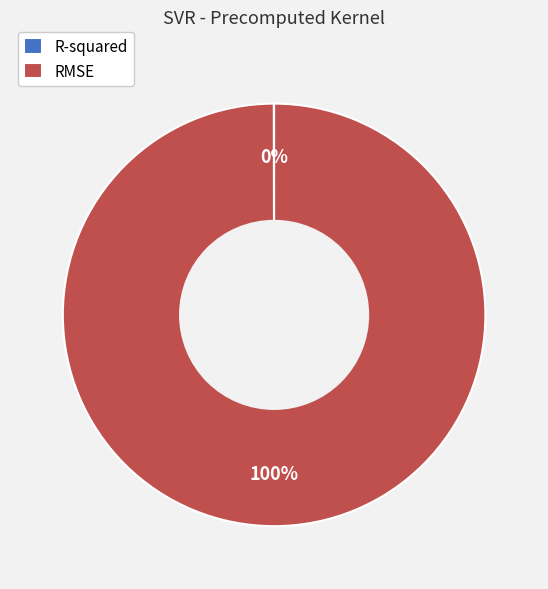

What is the majority slice?

RMSE